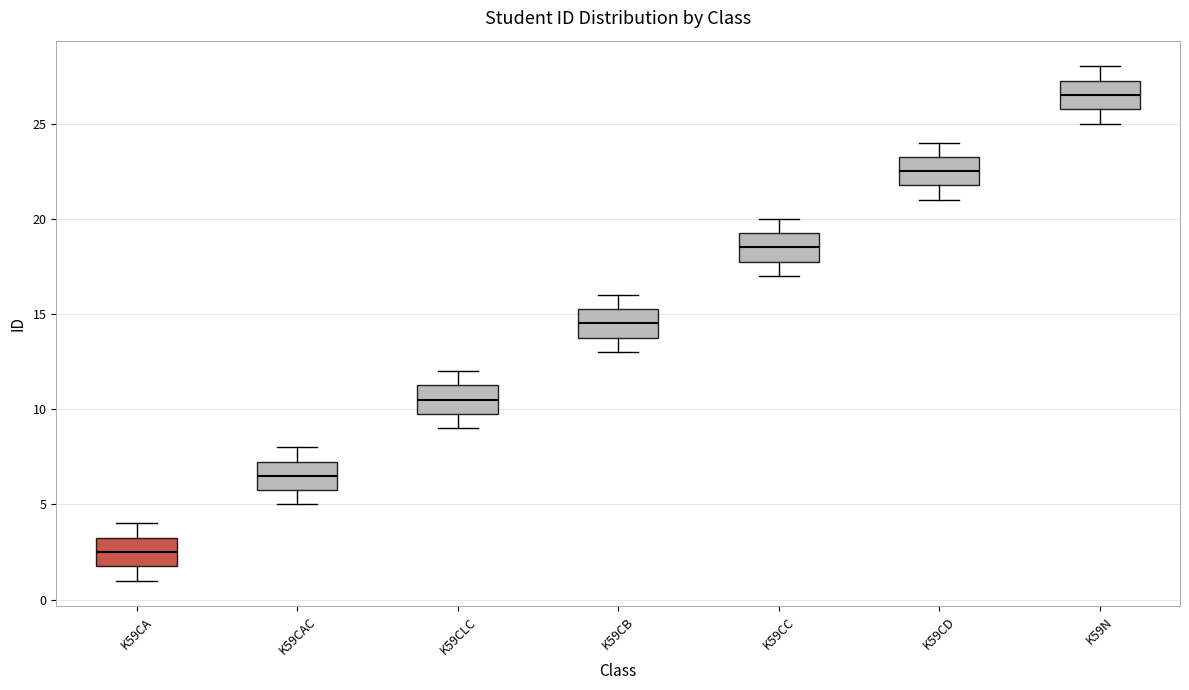

Where does the lower whisker of the box for K59CC end on the y-axis? The values are not printed on the chart, so give them approximately, as read against the axis.

17.0